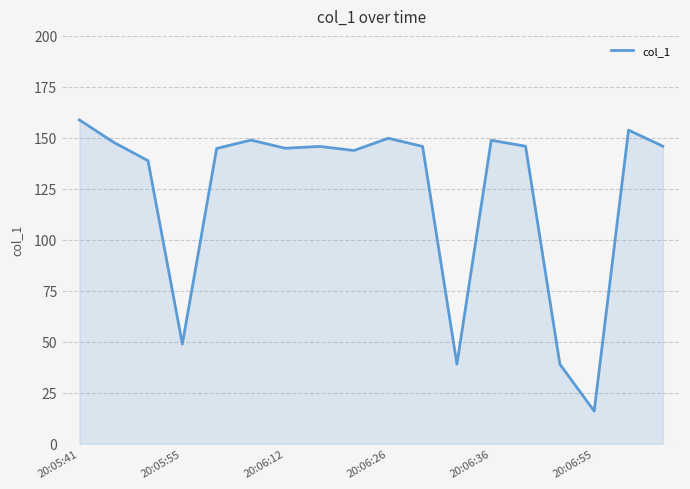

What is the difference between the maximum and minimum values?

142.8